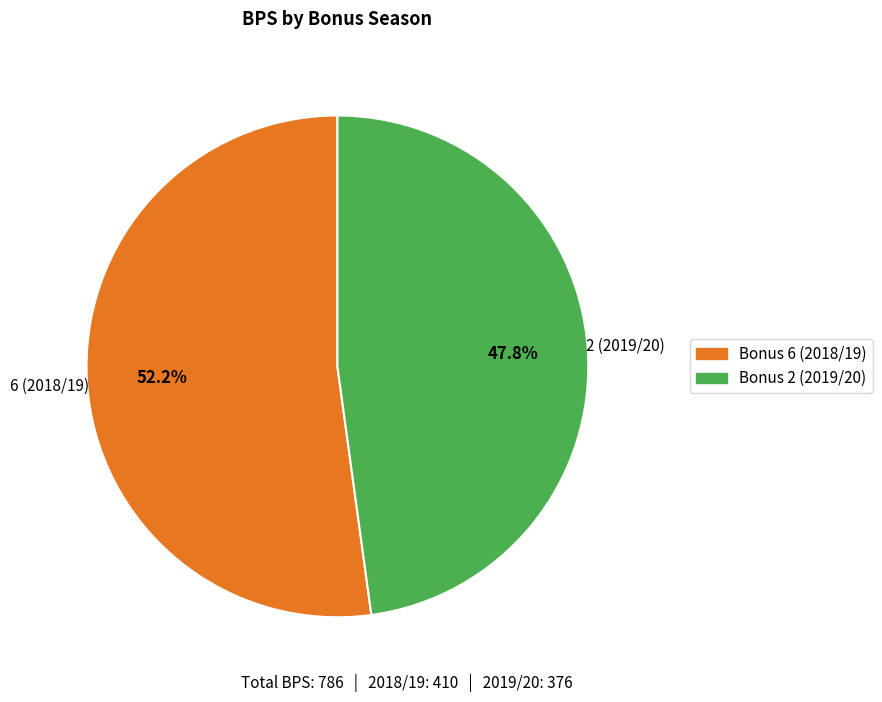

Which slice is the largest?

Bonus 6 (2018/19)